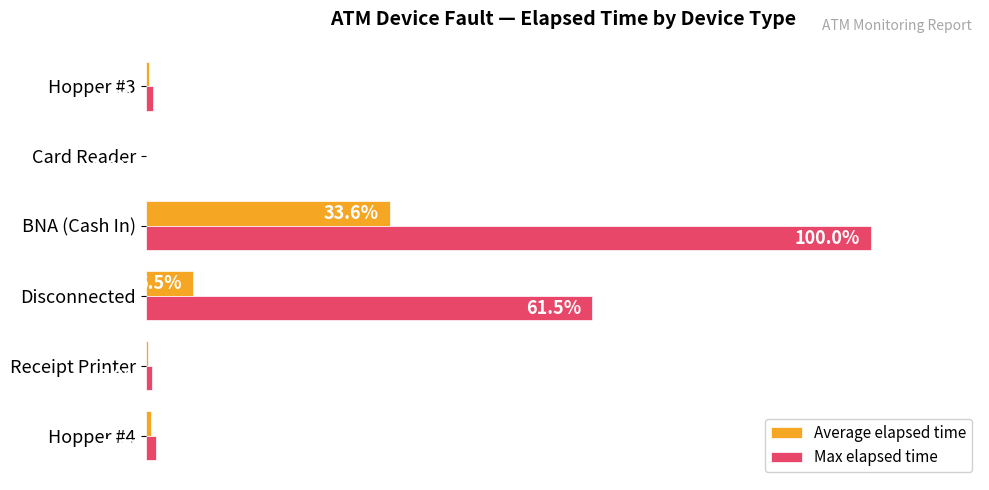

At which label is Max elapsed time closest to 50?

Disconnected